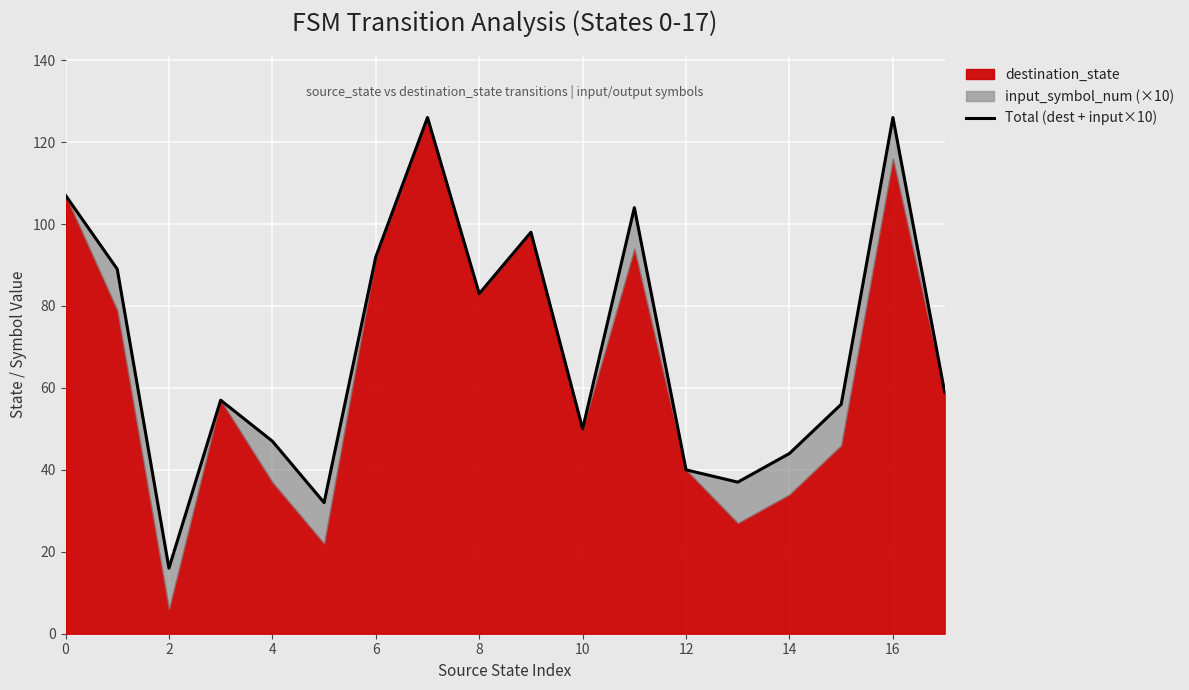

What is the ratio of the value at 12 to the value at 14?

0.9